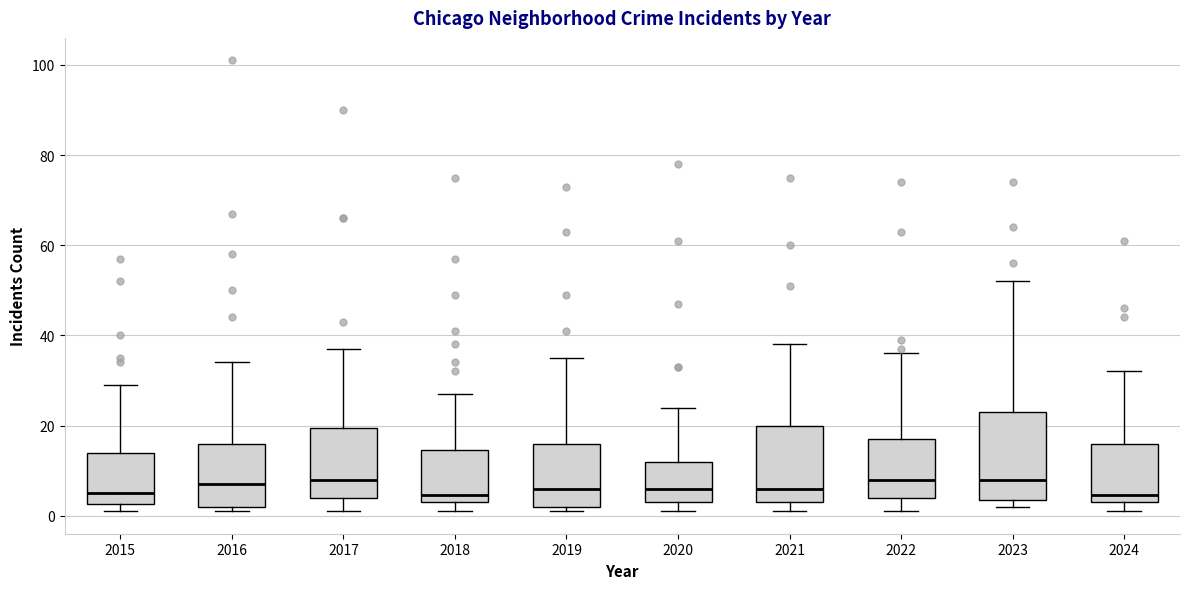

Comparing the boxes themselves (not the whiskers), which one is the tallest?

2023